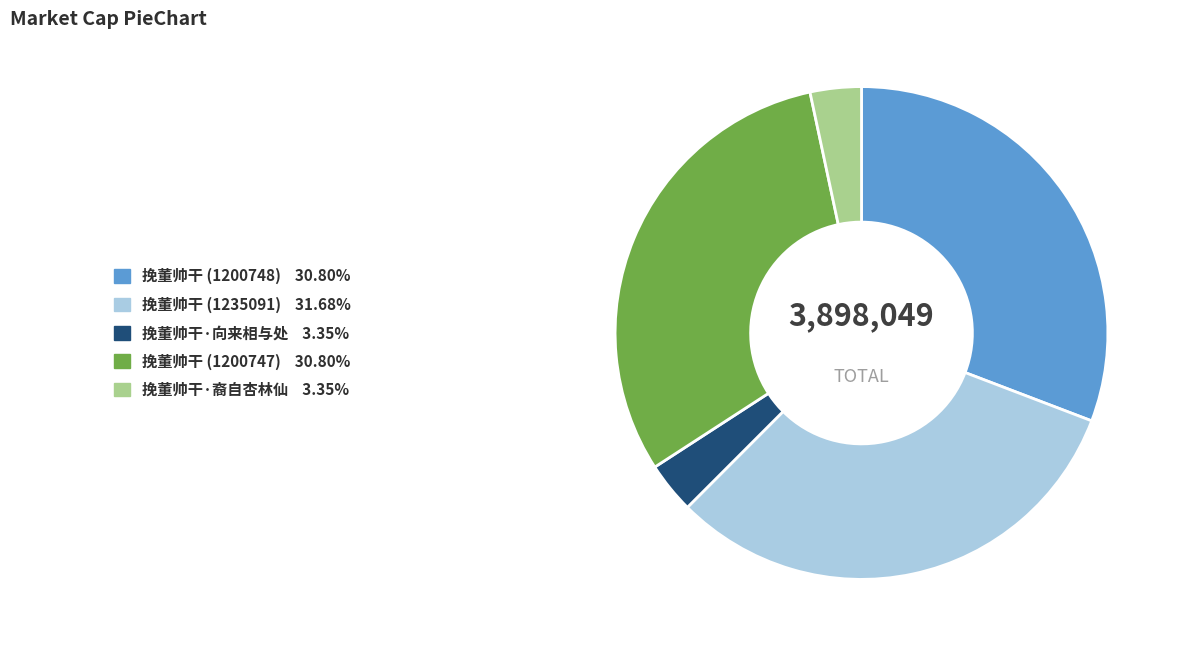

Which category has the biggest portion of the pie?

挽董帅干 (1235091)